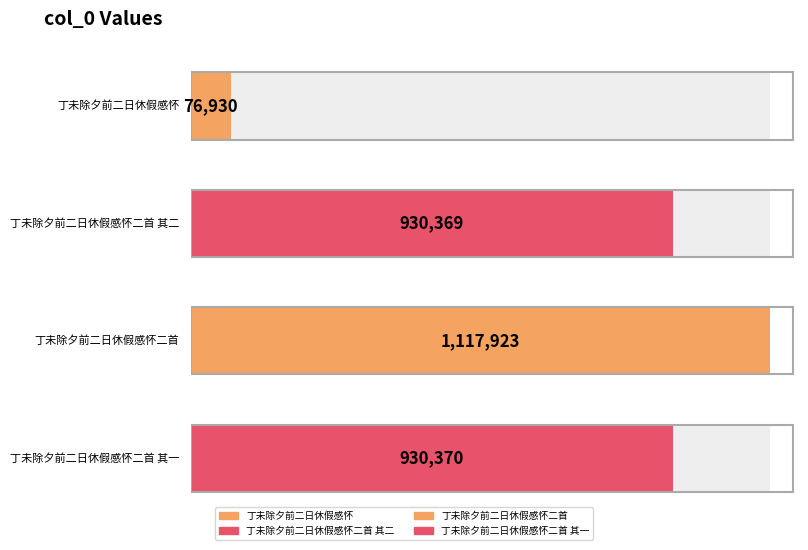

What position from the left is 丁未除夕前二日休假感怀二首 其二?

2